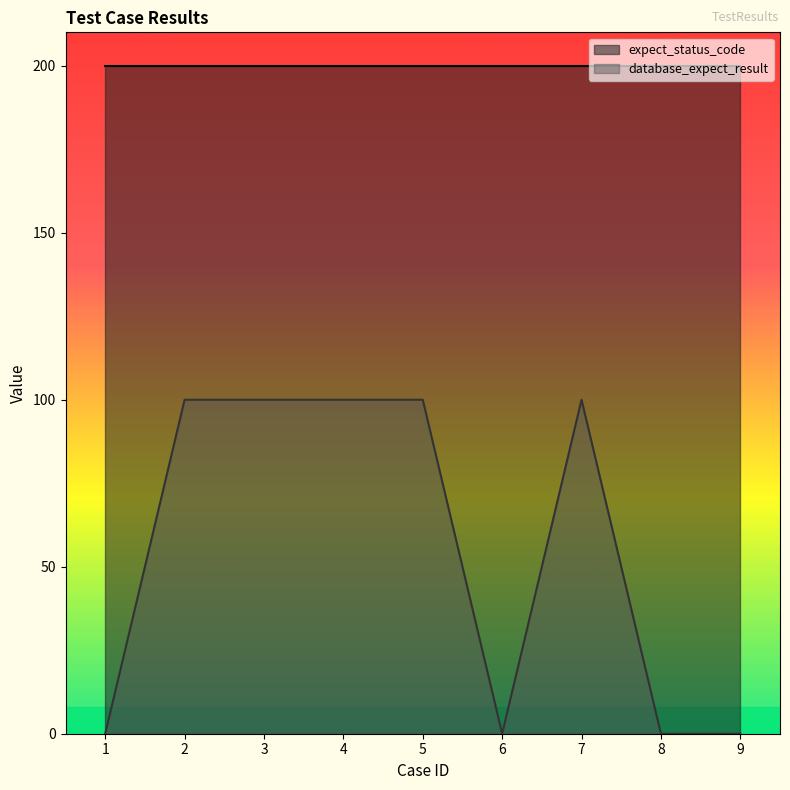

How many values are between 0 and 100?

9